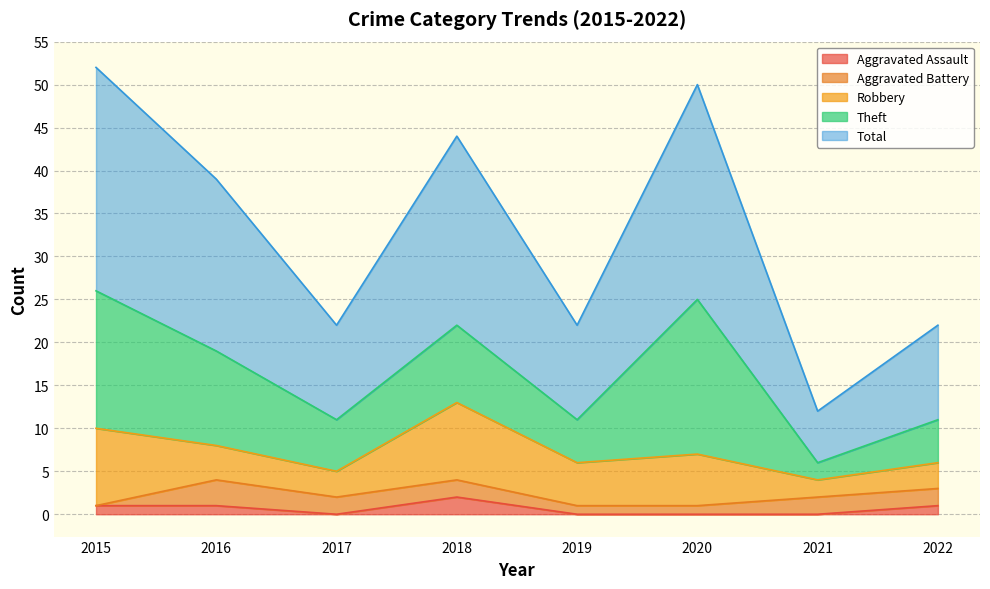

How many lines are shown in the chart?

5